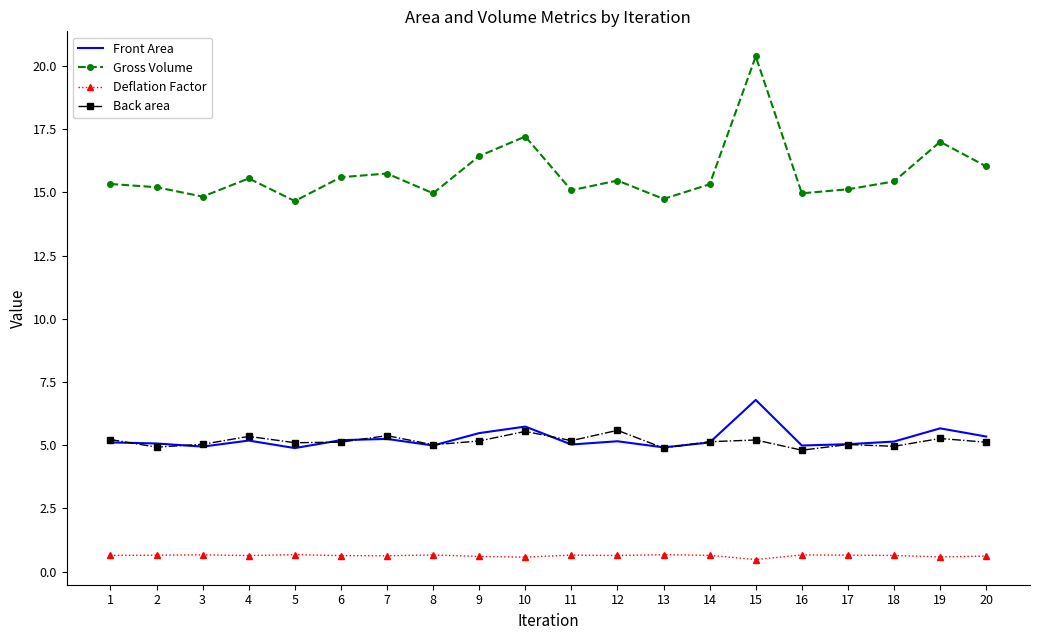

List the series in order of their peak value, highest first.

Gross Volume, Front Area, Back area, Deflation Factor